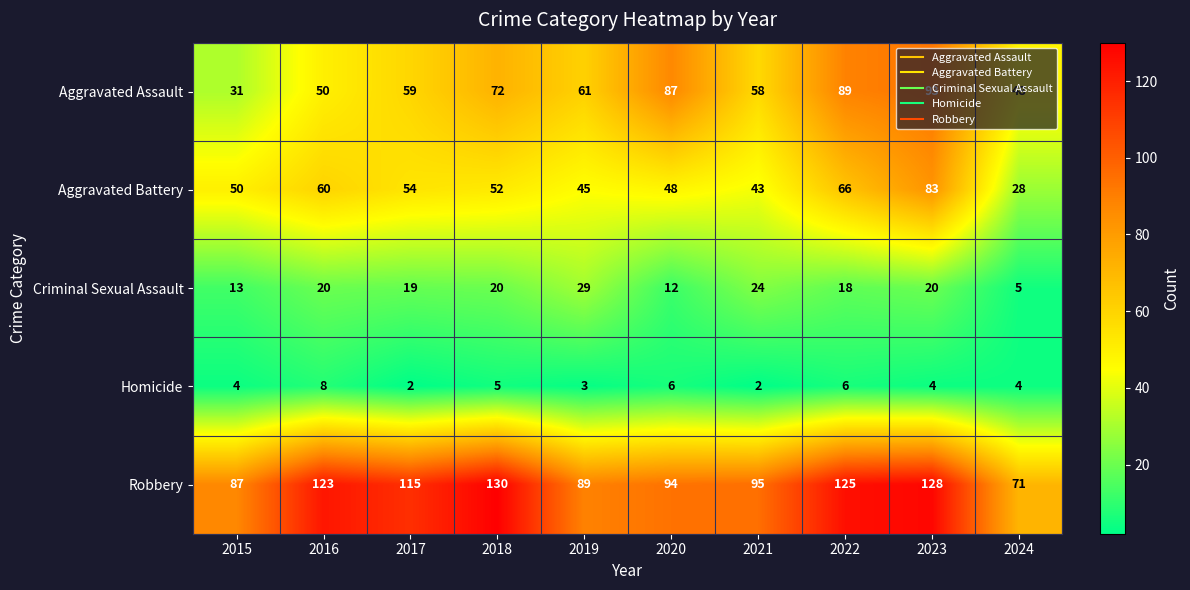

What is the sum of all Homicide values?

44